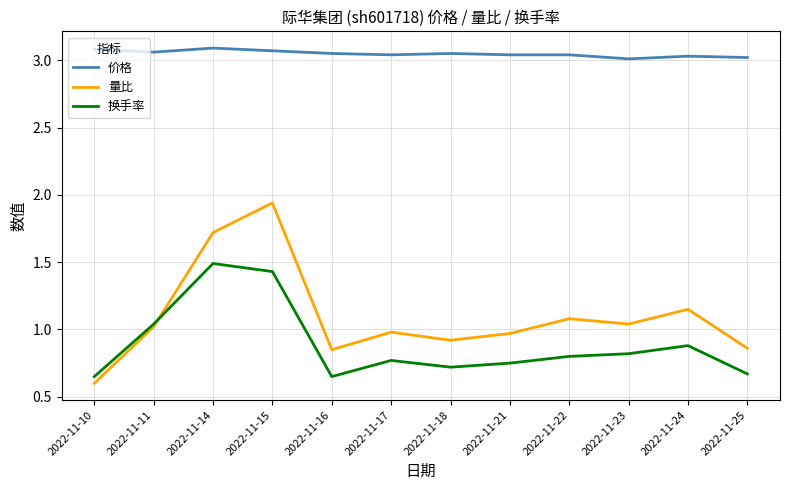

In 量比, how many points are higher than both neighbors (excluding endpoints)?

4